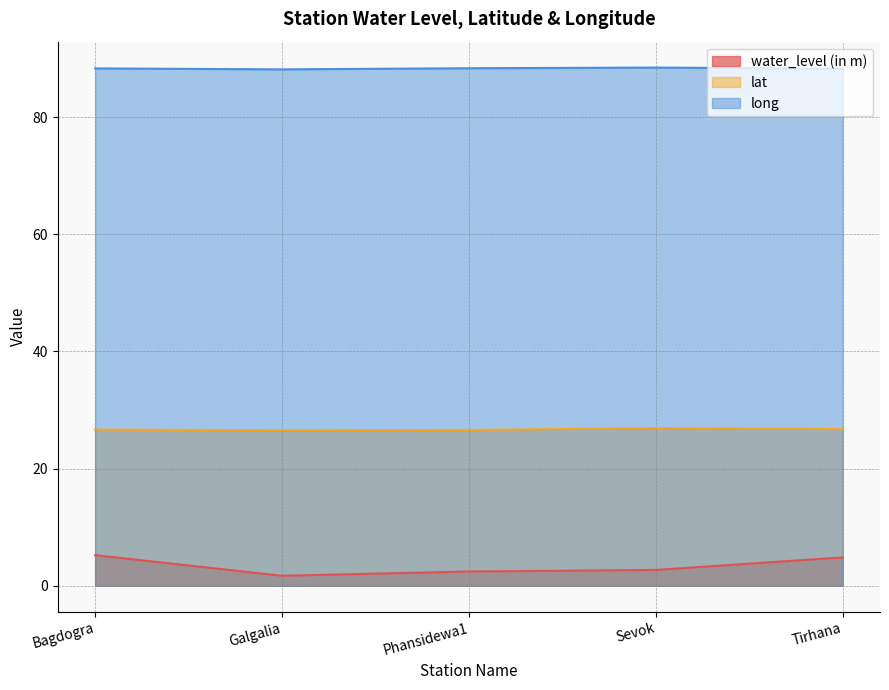

What is the value of the lat point at the 3rd from the left?

26.6